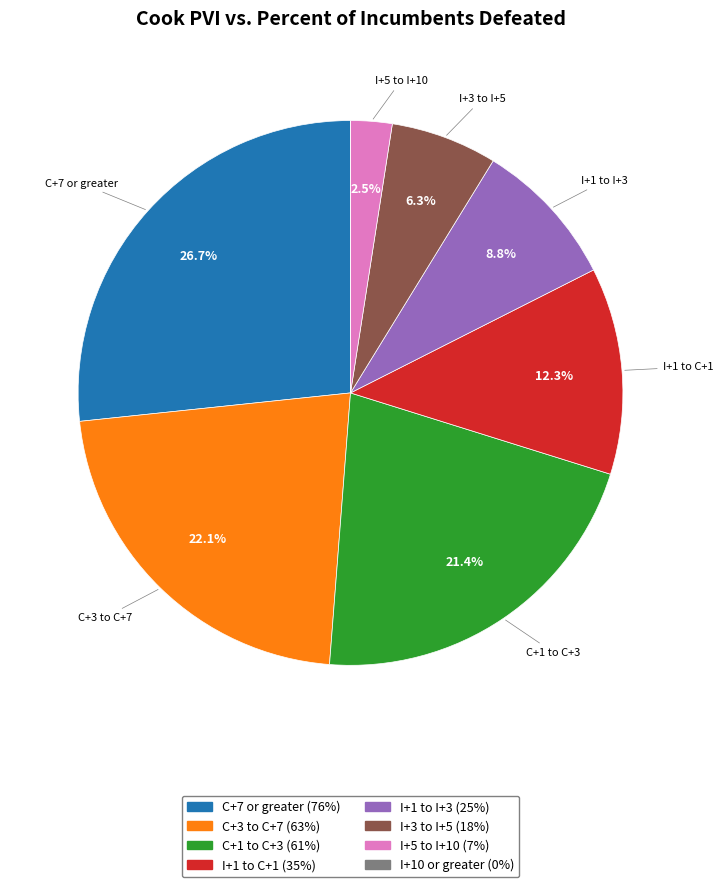

The I+1 to C+1 slice represents 12% of the pie. True or false?

True